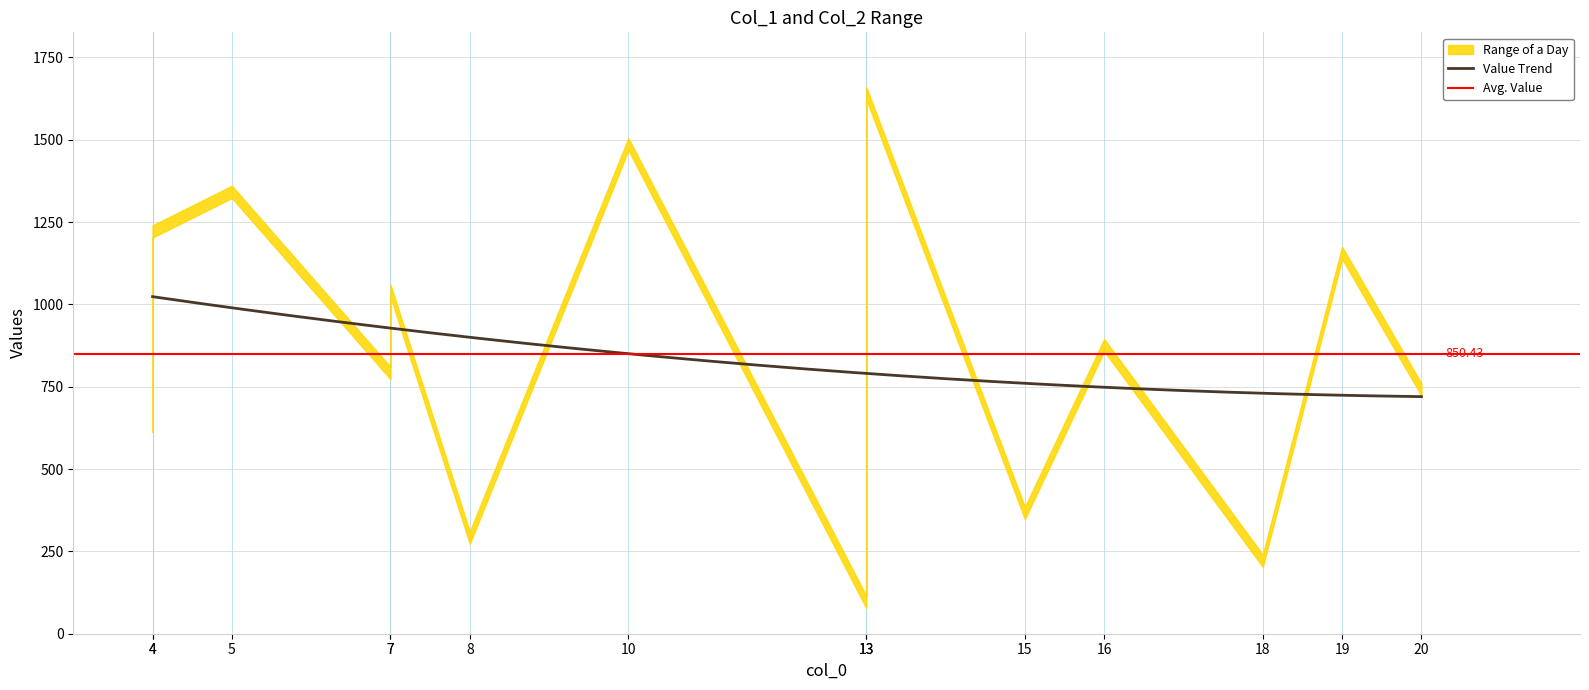

What is the total value across all series at 13?

3296